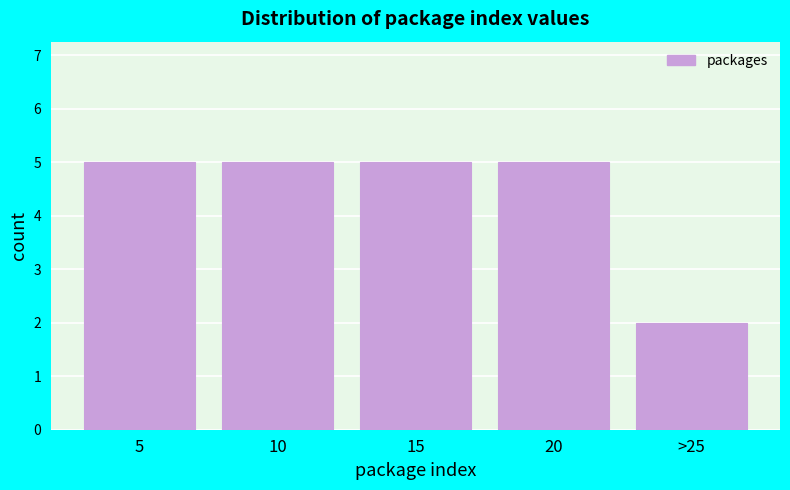

Reading left to right, extract all data points from this chart.

5	5	5	5	2